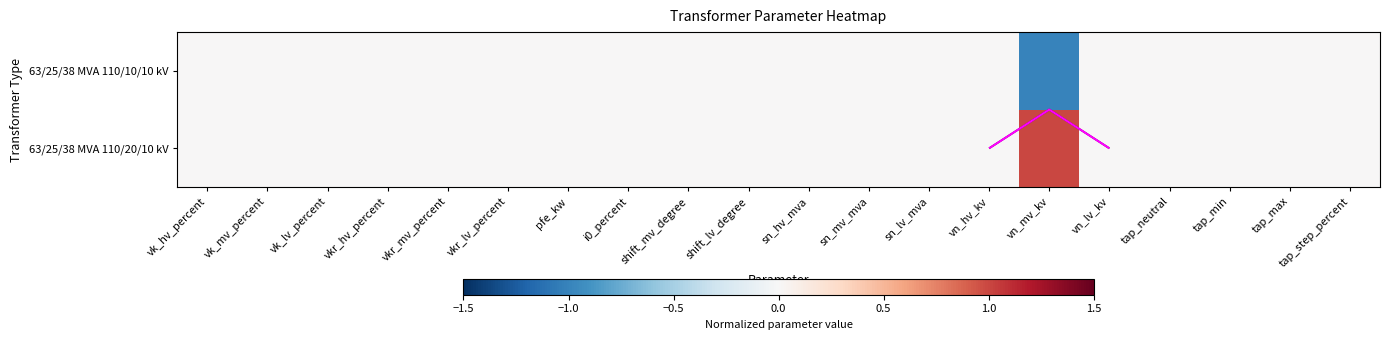

True or false: 63/25/38 MVA 110/20/10 kV has a value of 0 at shift_lv_degree.

True